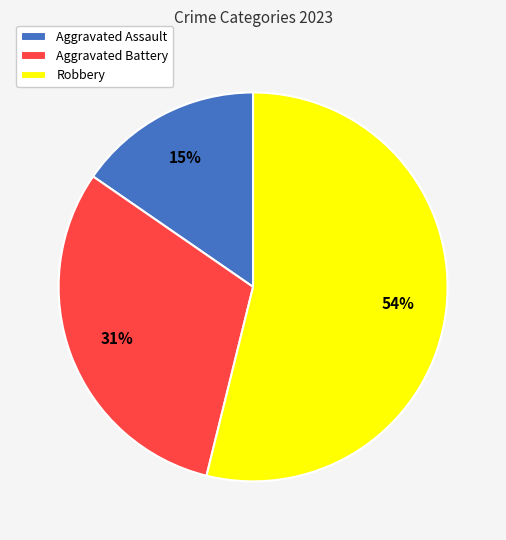

Approximately how many times larger is the value at Aggravated Assault compared to Robbery?

0.3